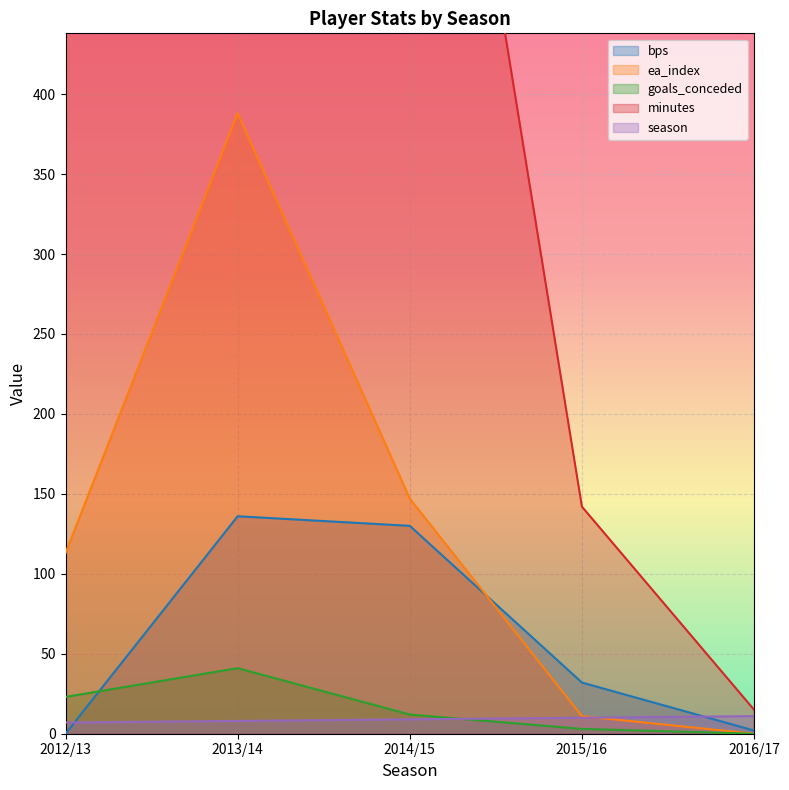

How many series are shown in this chart?

5